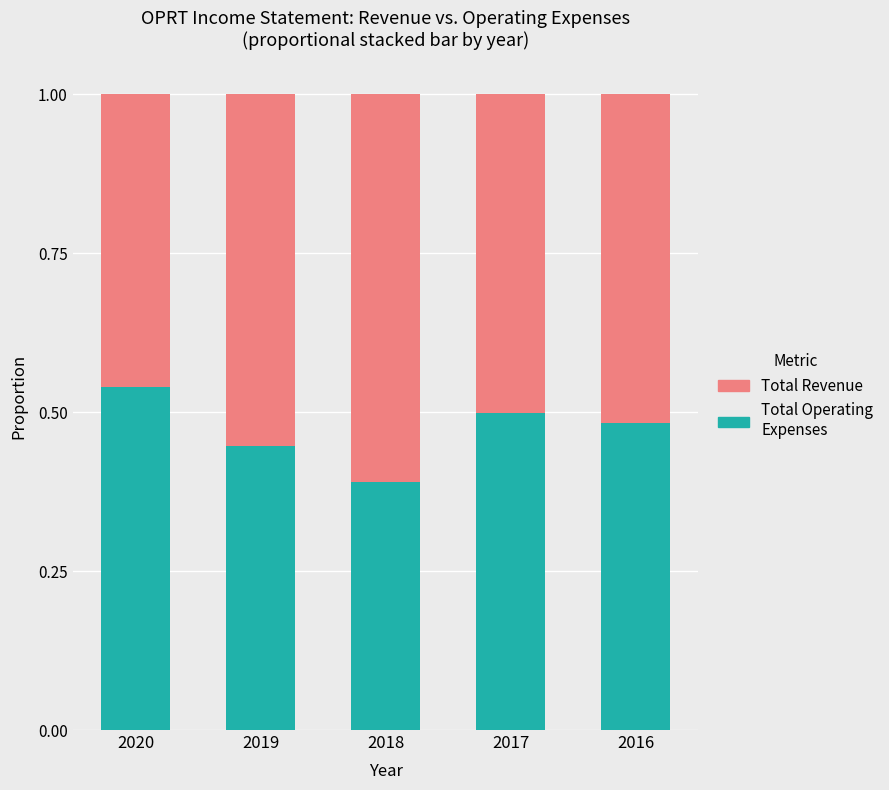

What is the difference between the Total Operating Expenses values at 2020 and 2018?

0.1